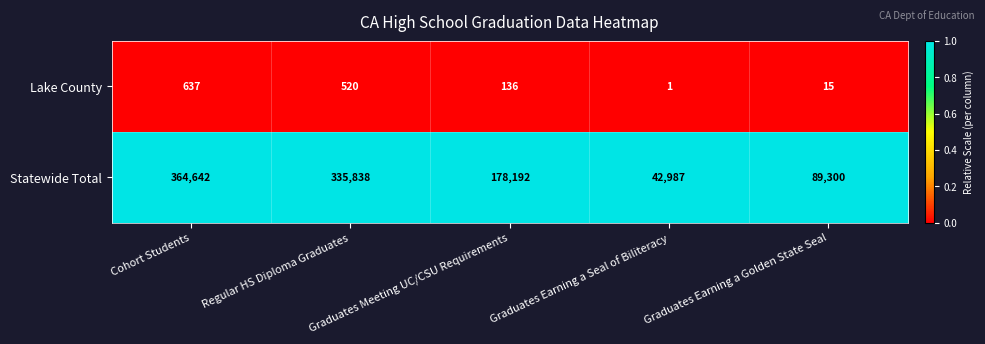

Which category has the highest value in the Lake County series?

Cohort Students